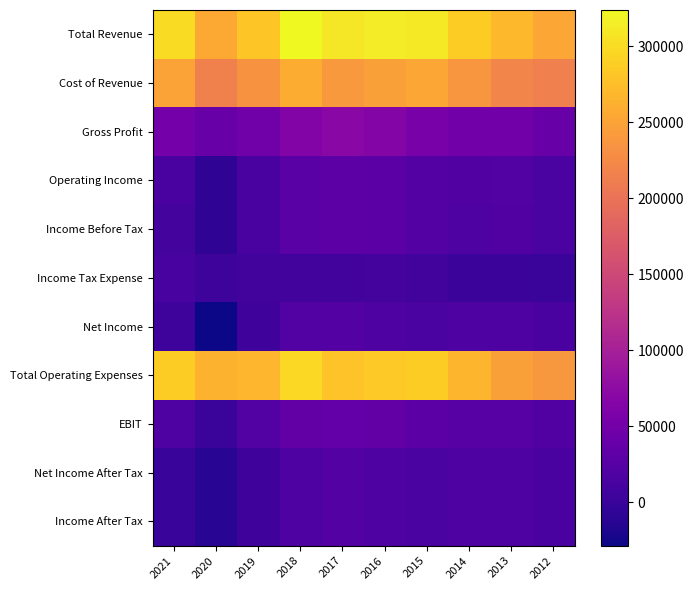

What is the spread (max minus min) of values at 2014?

285600